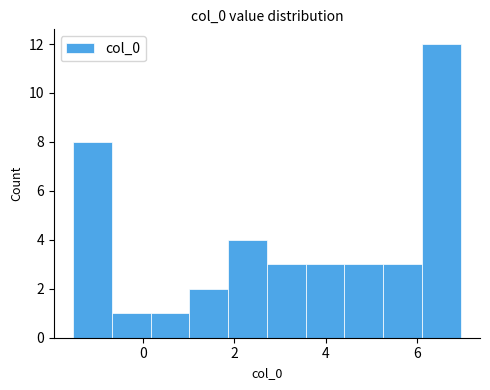

Reading left to right, transcribe this chart: for each bar, give the range it covers on the x-axis and its height. Neither the bar edges nor the heights are printed on the chart, so give them approximately, as read against the axes.

-1.6 to -0.6: 8
-0.6 to 0.2: 1
0.2 to 1.0: 1
1.0 to 1.8: 2
1.8 to 2.8: 4
2.8 to 3.6: 3
3.6 to 4.4: 3
4.4 to 5.2: 3
5.2 to 6.2: 3
6.2 to 7.0: 12